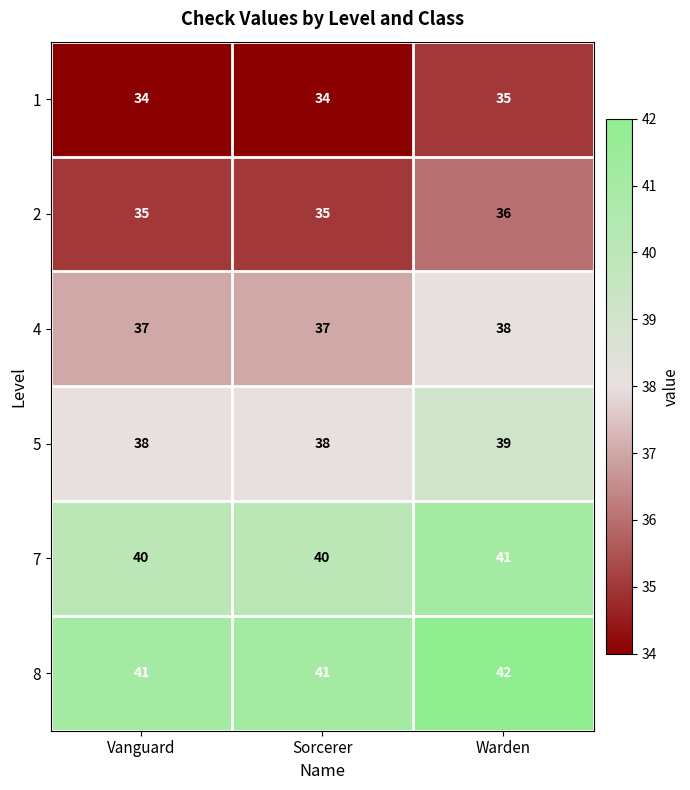

What is the sum of all 8 values?

124